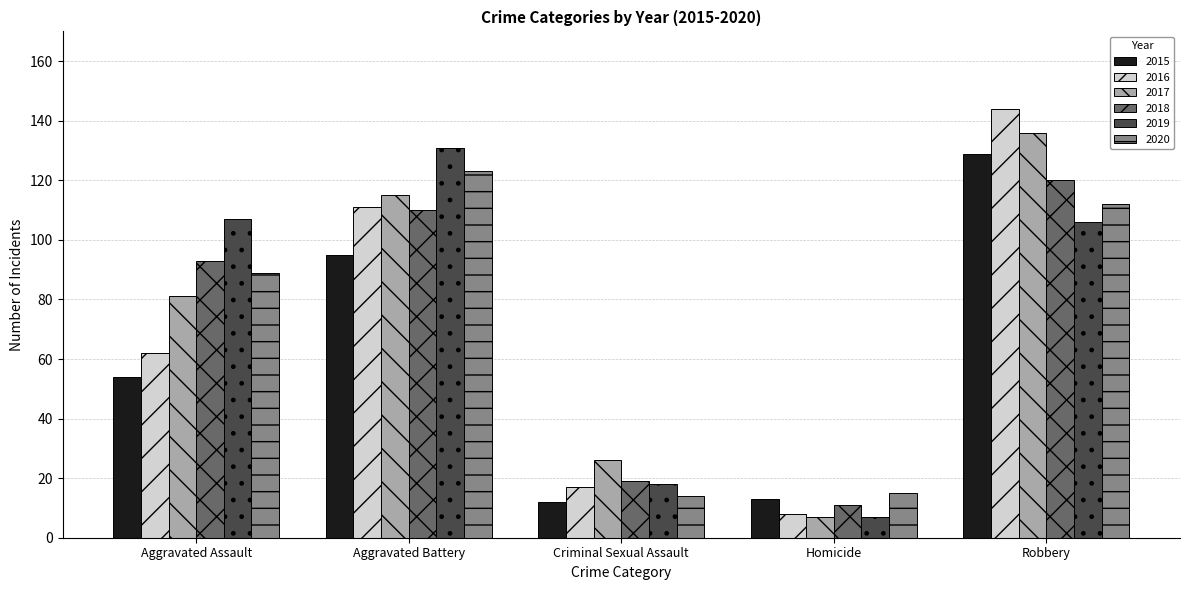

Which series has the widest spread of values?

2016